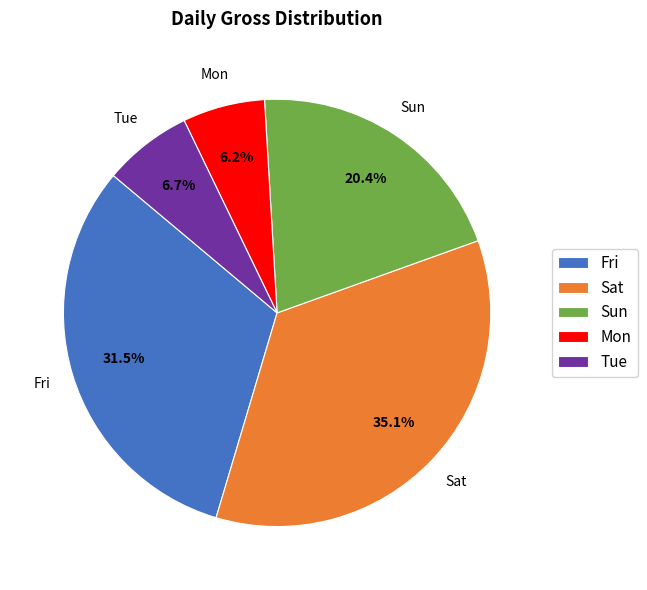

To the nearest percent, what portion does Mon represent?

6%